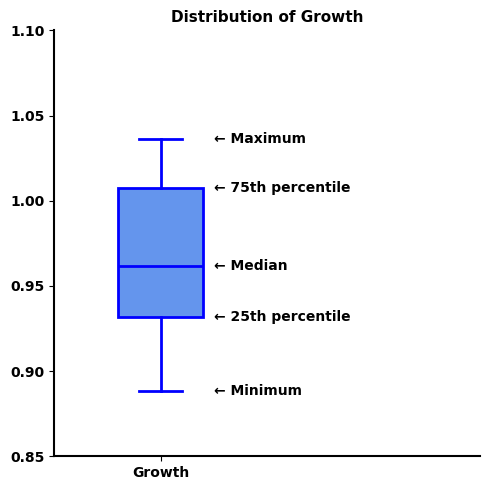

Where does the median line of the box for Growth sit on the y-axis? The values are not printed on the chart, so give them approximately, as read against the axis.

0.960